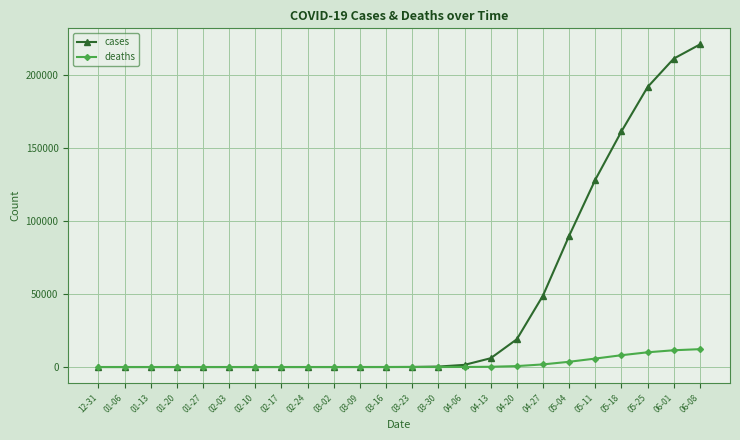

Which series has the largest total across all categories?

cases